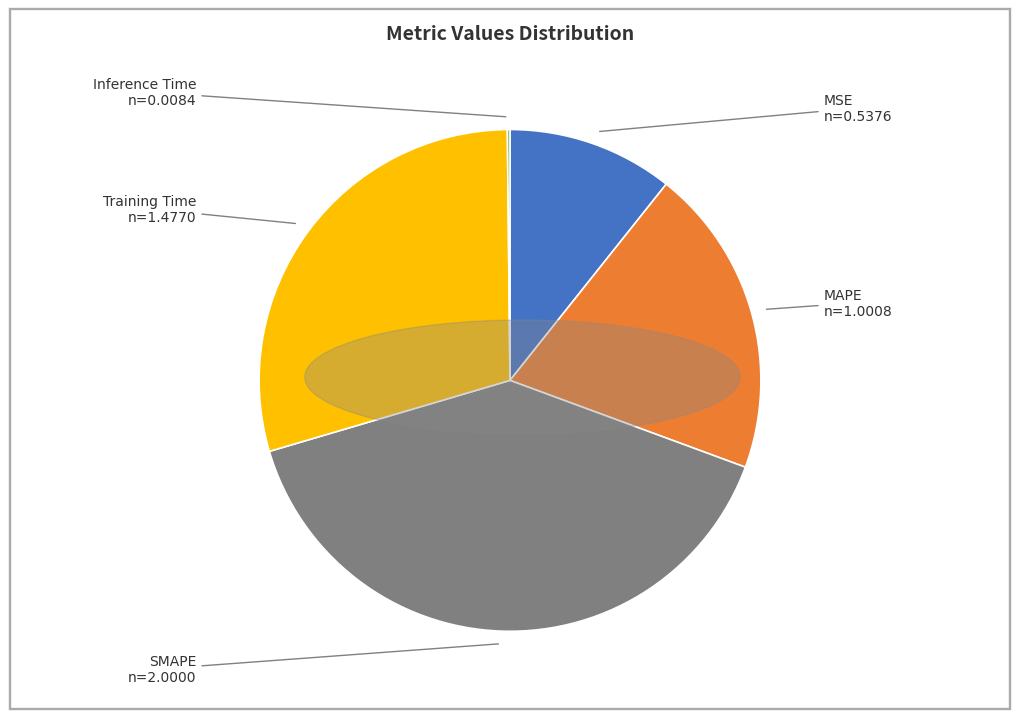

Is there any slice that represents more than half of the pie?

No